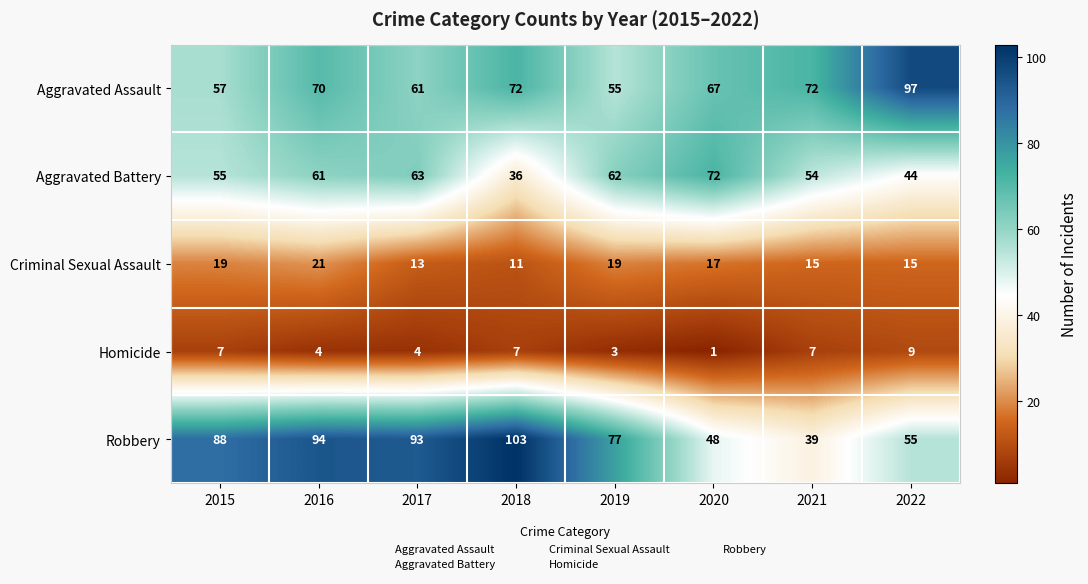

Rank the series at 2021 from highest to lowest value.

Aggravated Assault, Aggravated Battery, Robbery, Criminal Sexual Assault, Homicide